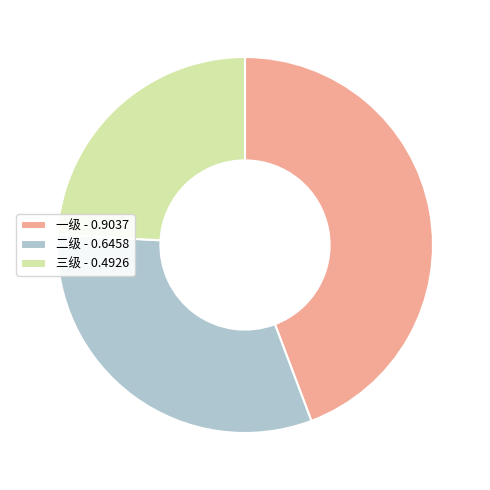

Rank the categories by value from highest to lowest.

一级, 二级, 三级